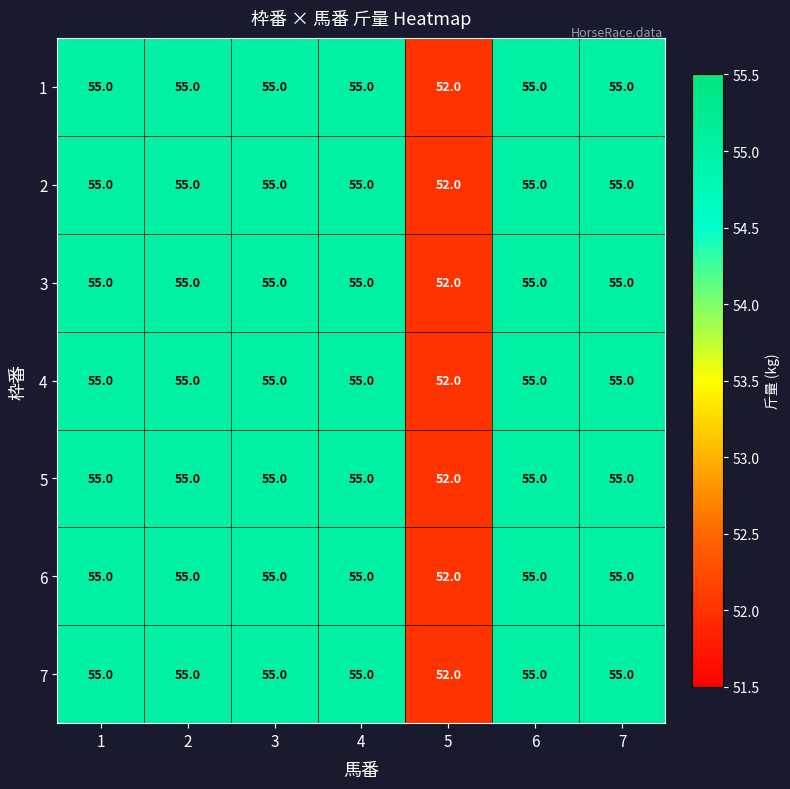

At how many categories does at least one series exceed 53?

6